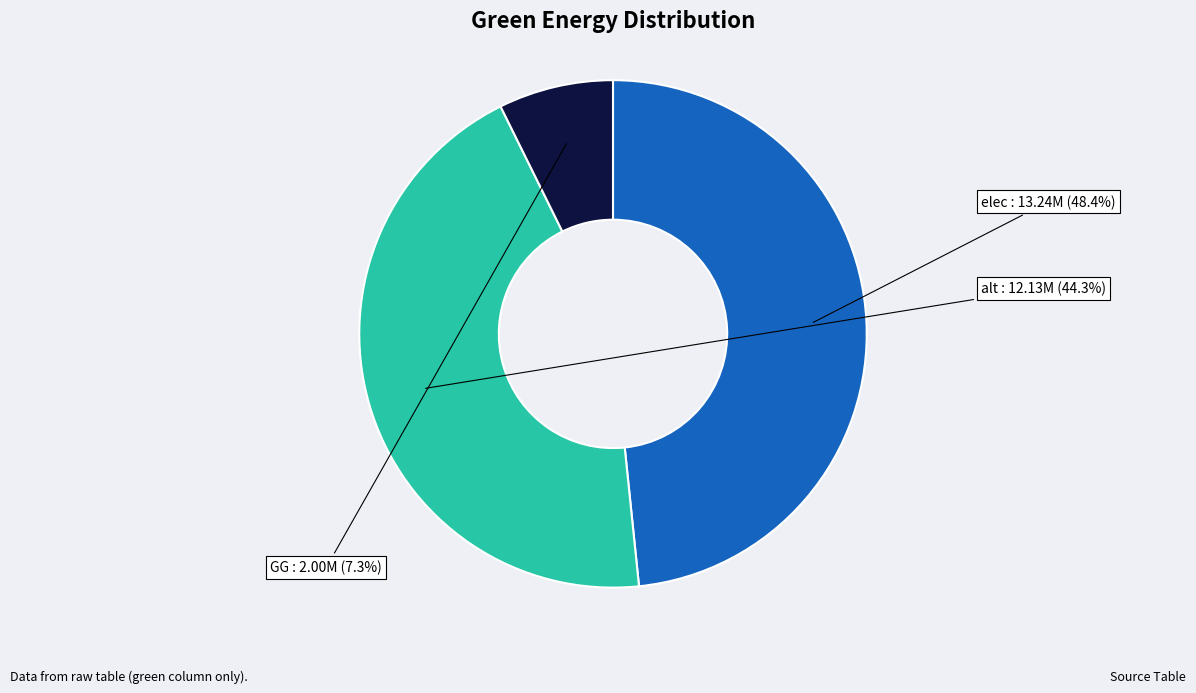

Which slice is the largest?

elec